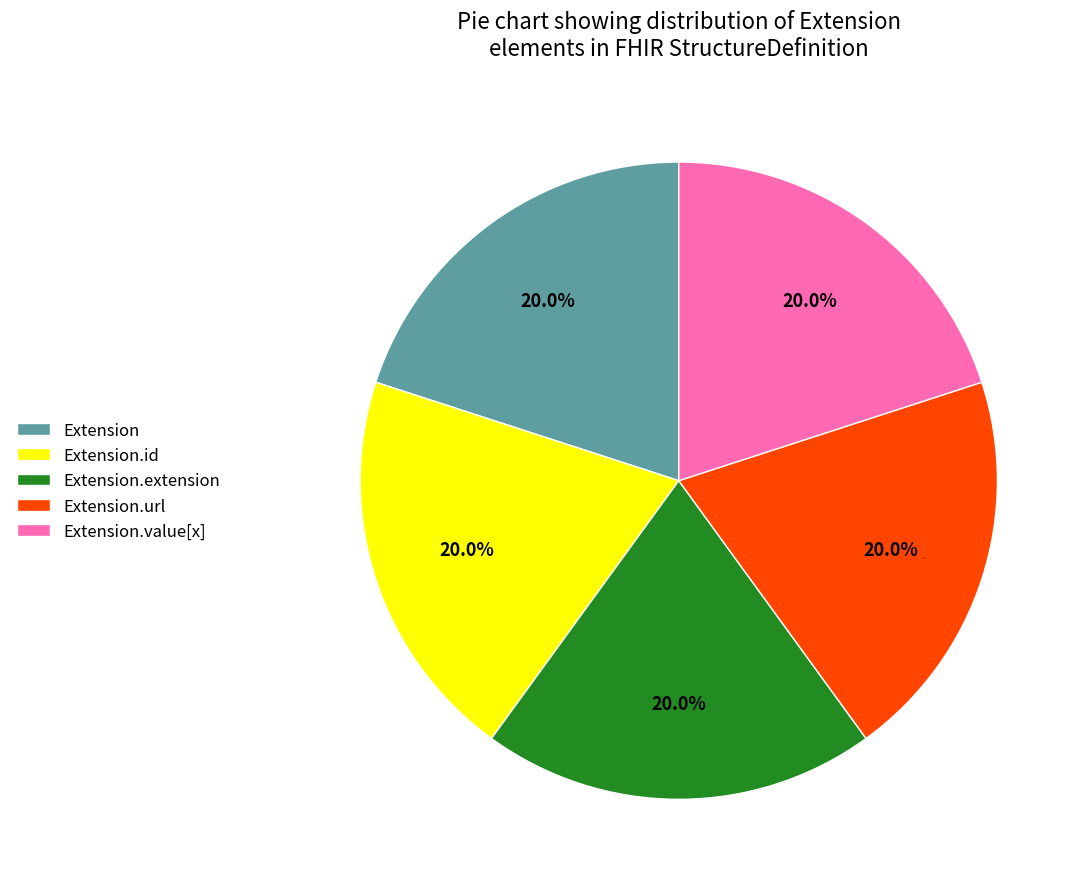

Is Extension.url the majority of the pie?

No